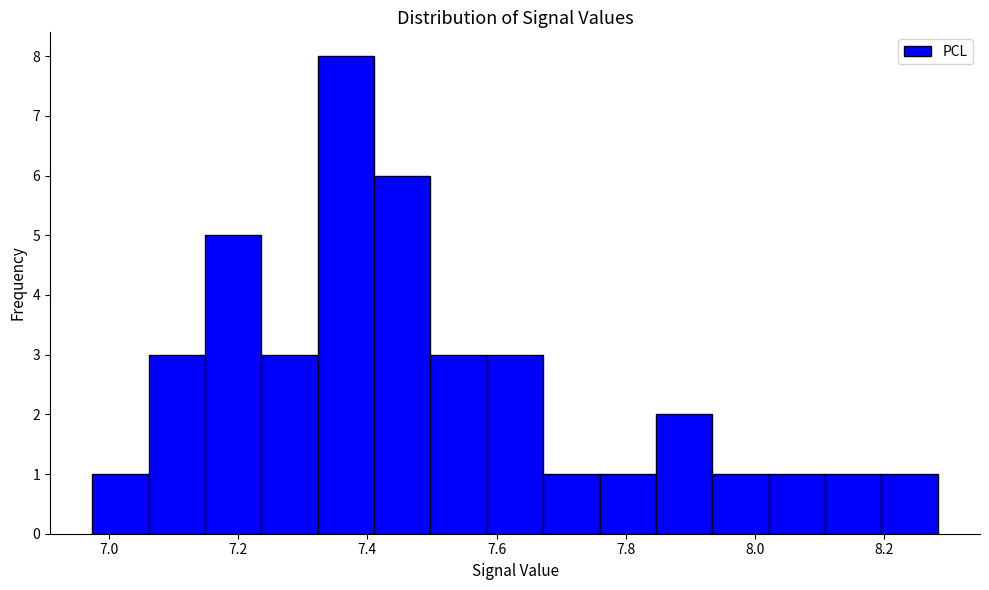

How tall is the bar that spans 7.06 to 7.14 on the x-axis? Neither the bar edges nor the heights are printed on the chart, so give them approximately, as read against the axes.

3